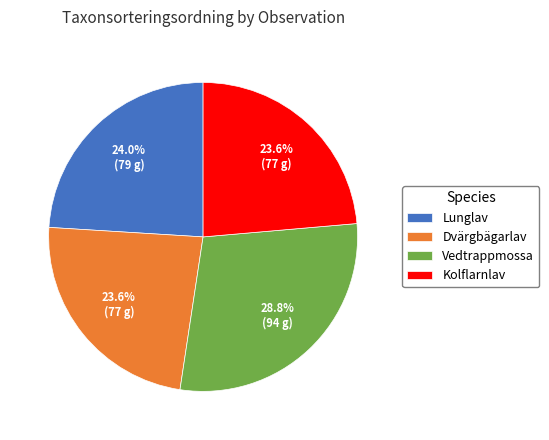

What is the ratio of the value at Dvärgbägarlav to the value at Kolflarnlav?

1.0